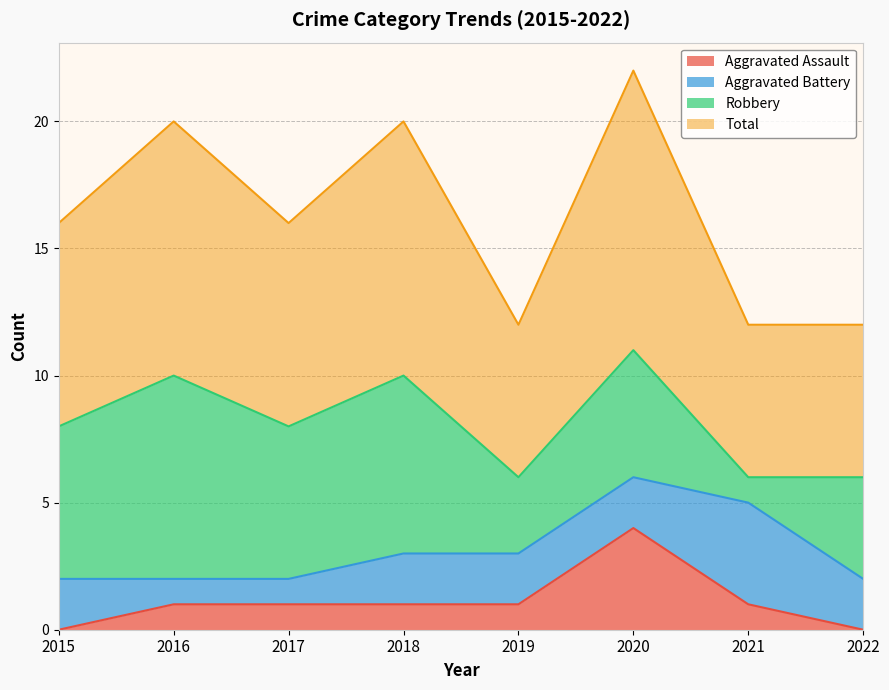

At which category is the sum across all series the highest?

2020